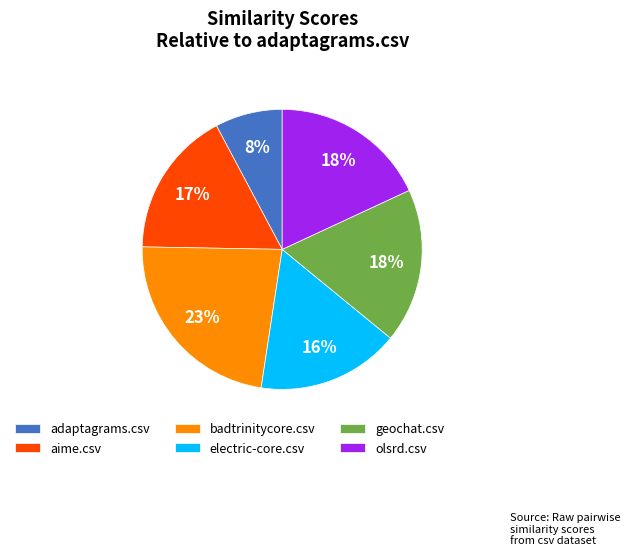

Does electric-core.csv account for over 50% of the chart?

No